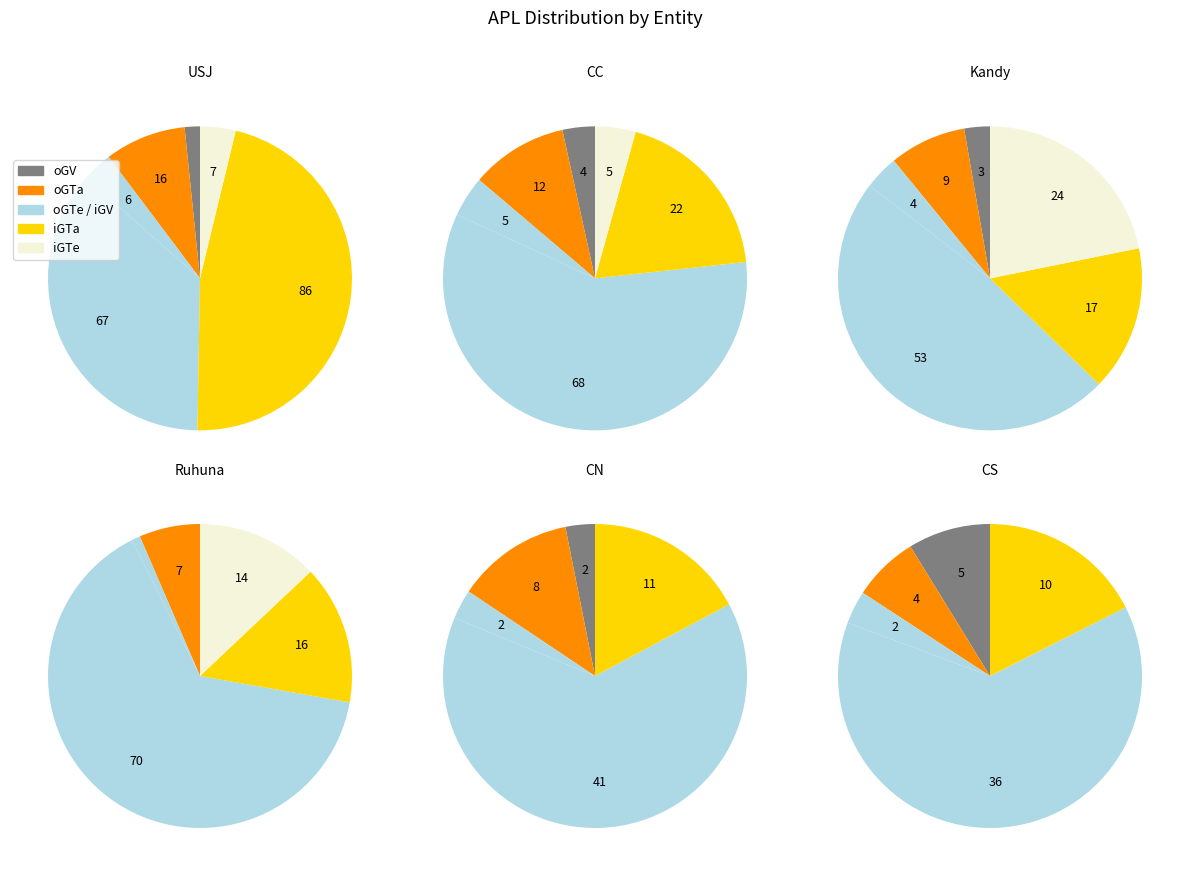

Which series has the largest range (max minus min)?

iGTa